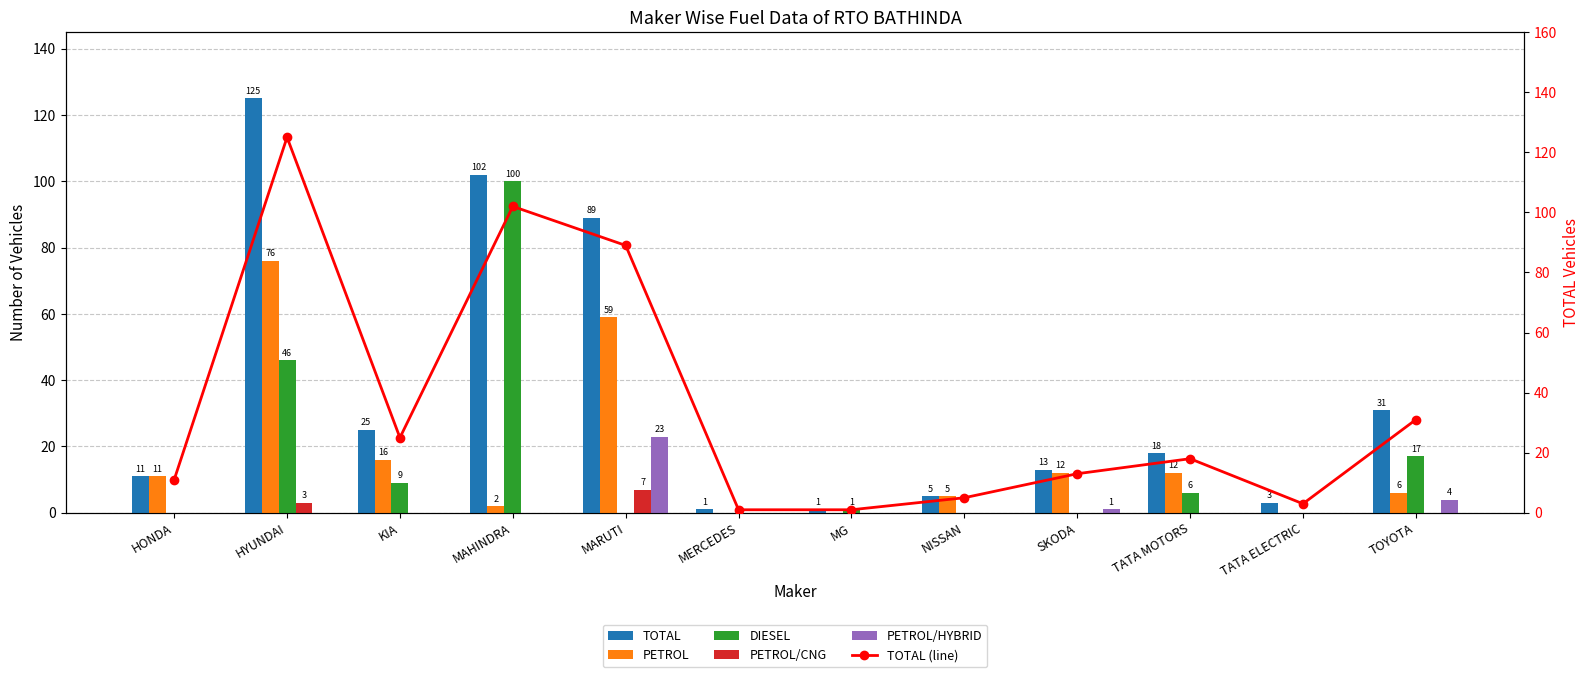

Does the chart contain any negative values?

No